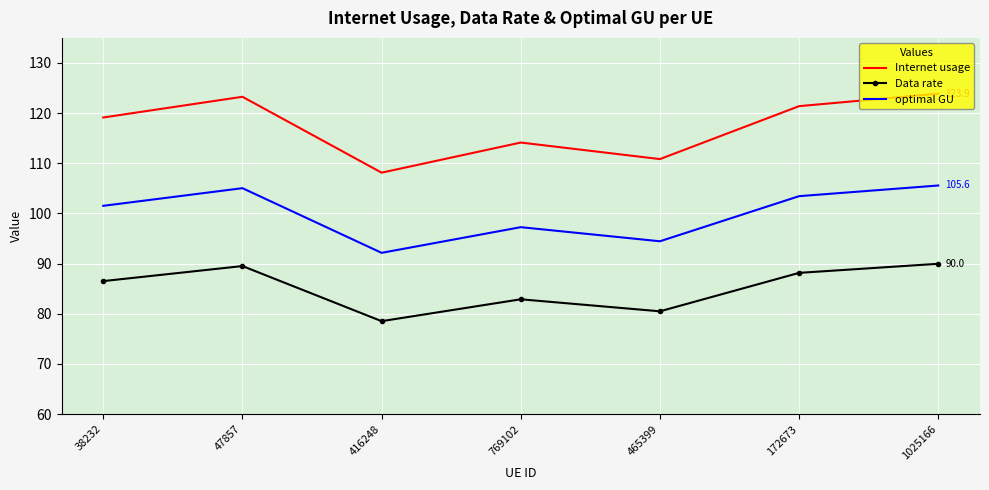

What position from the left is 1025166?

7